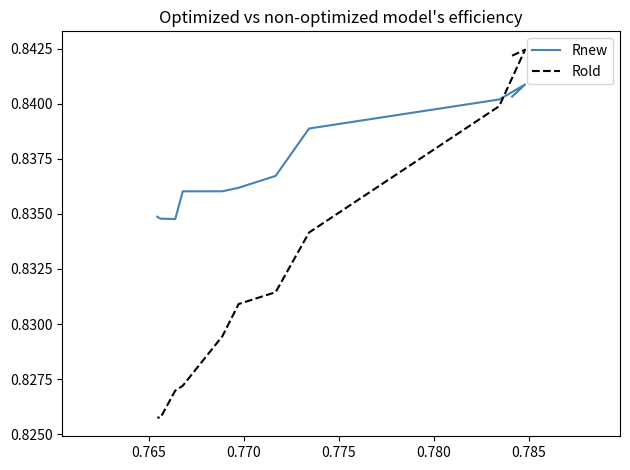

Between 0.770 and 0.785, which series saw the biggest shift?

Rold